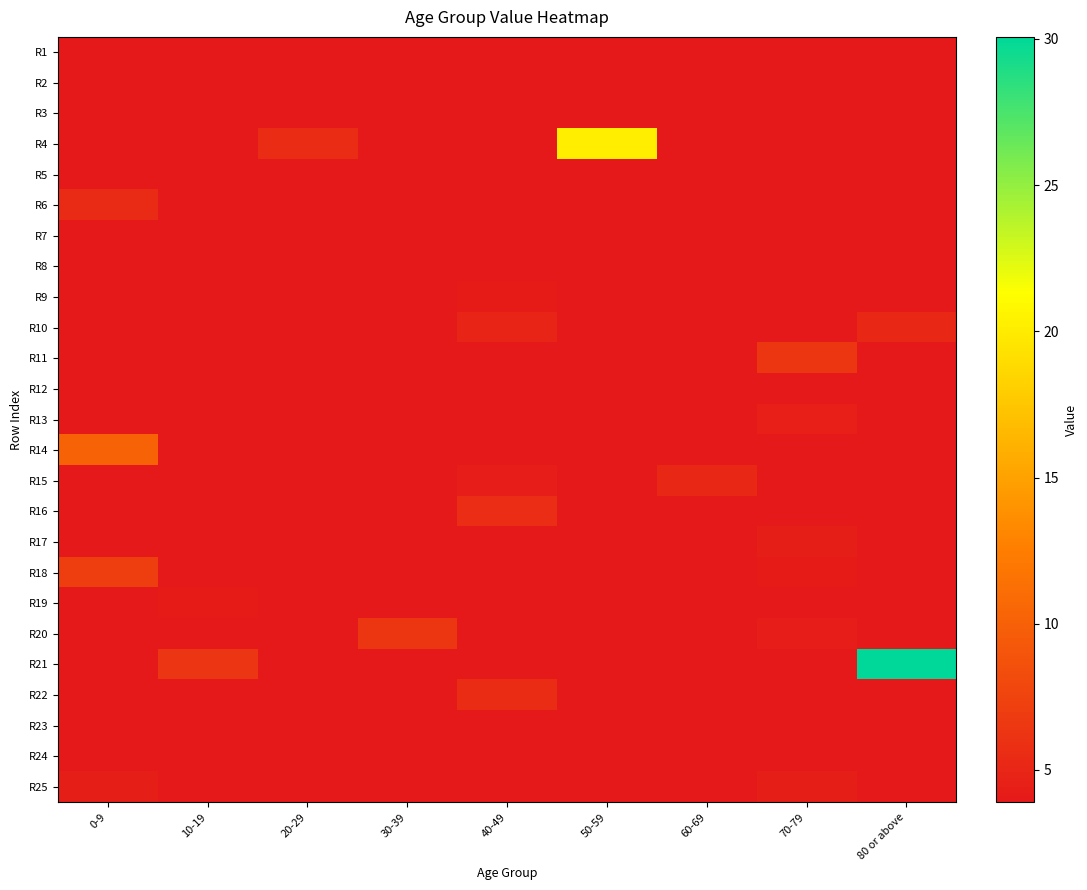

What is the total value across all series at 60-69?

98.8